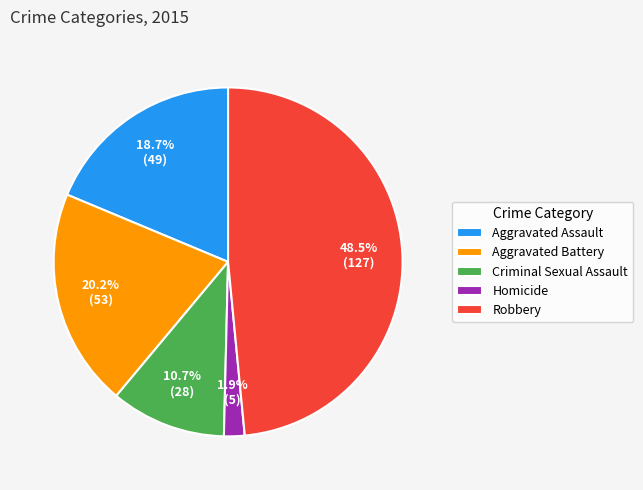

Rank the categories by value from lowest to highest.

Homicide, Criminal Sexual Assault, Aggravated Assault, Aggravated Battery, Robbery